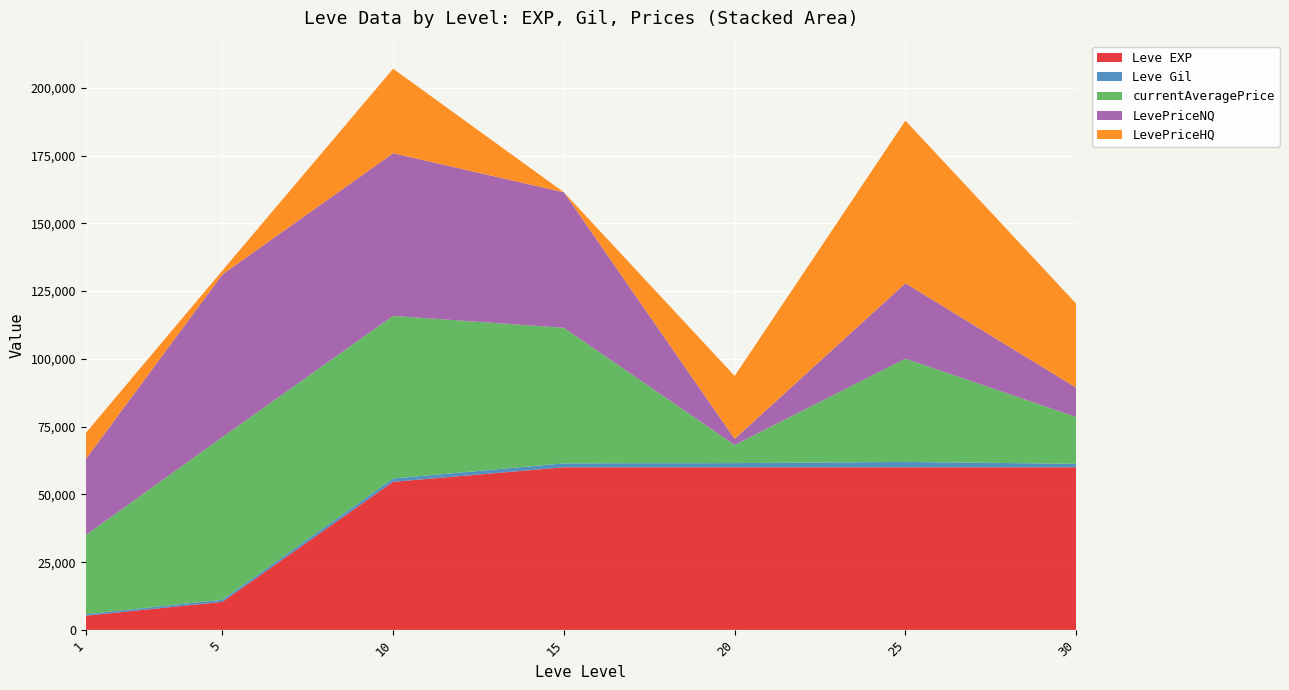

What is the minimum value for Leve EXP?

5240